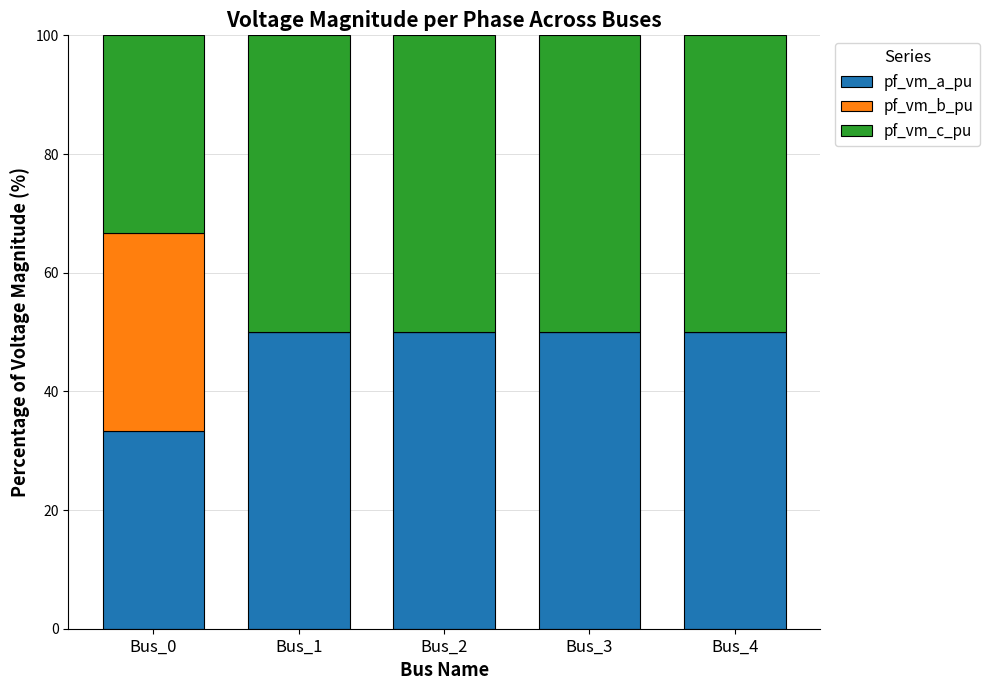

What is the maximum value for pf_vm_a_pu?

50.0